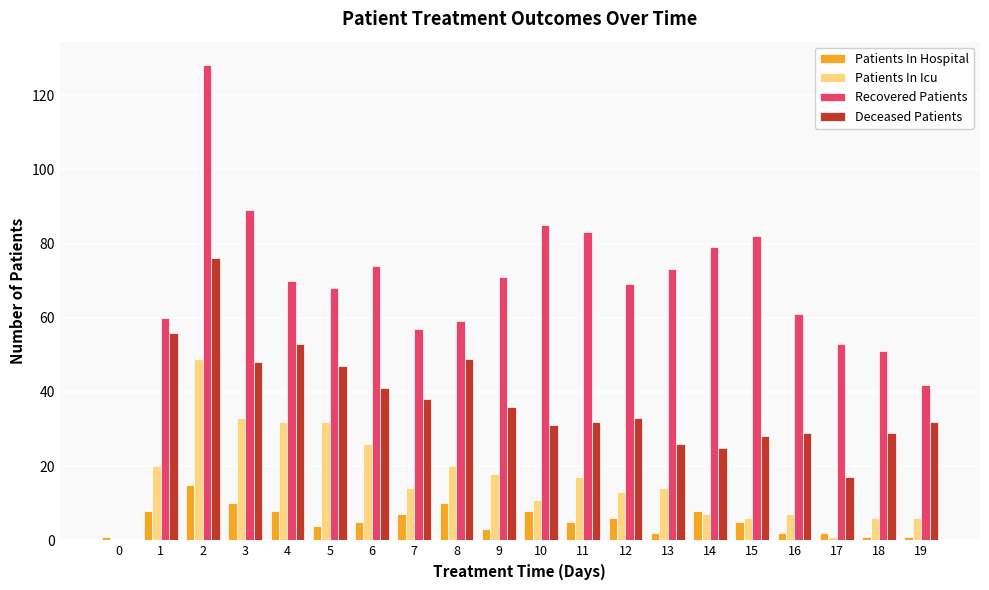

Which series has the largest range (max minus min)?

Recovered Patients